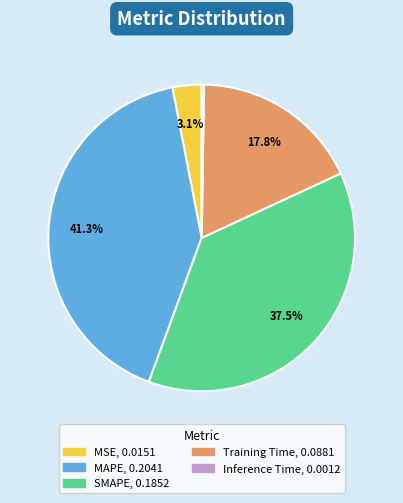

To the nearest percent, what is the average slice percentage?

20%